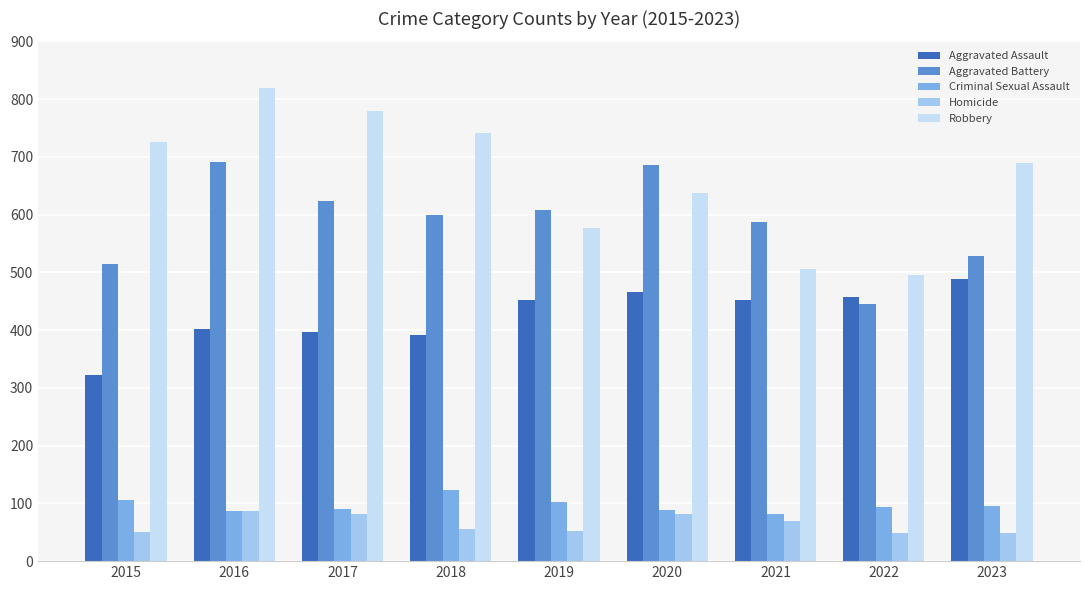

Count the number of data series in this chart.

5